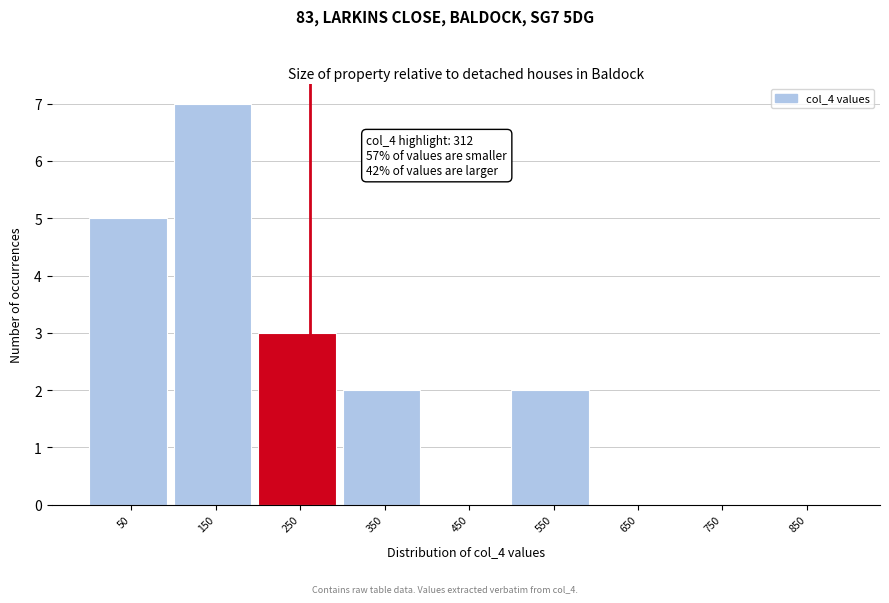

Reading right to left, list all the values displayed in this chart.

850=0	750=0	650=0	550=2	450=0	350=2	250=3	150=7	50=5